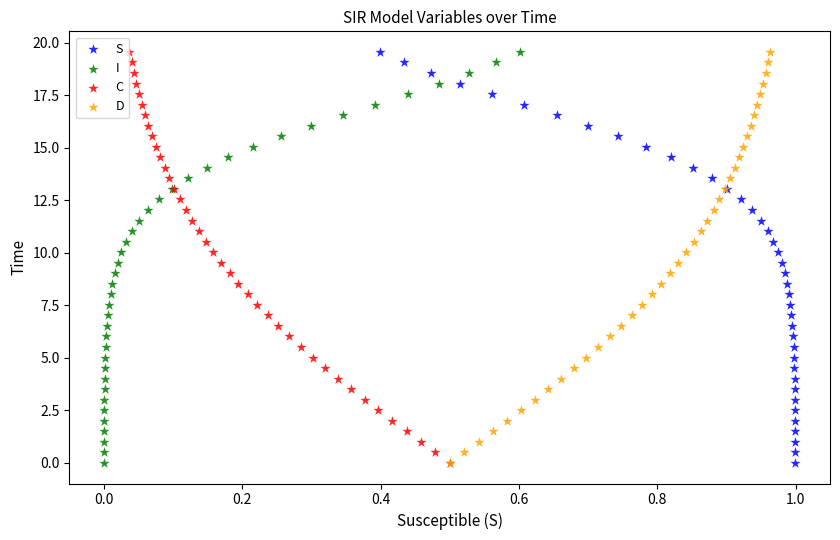

What are all the series names shown in the legend?

S, I, C, D